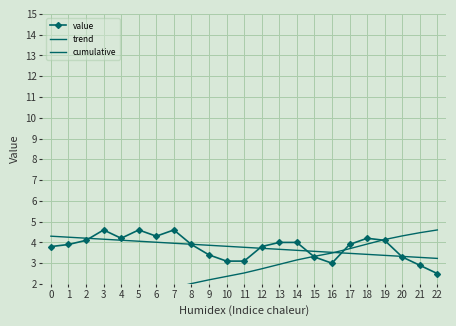

Where do value and trend first cross each other?

2 and 3